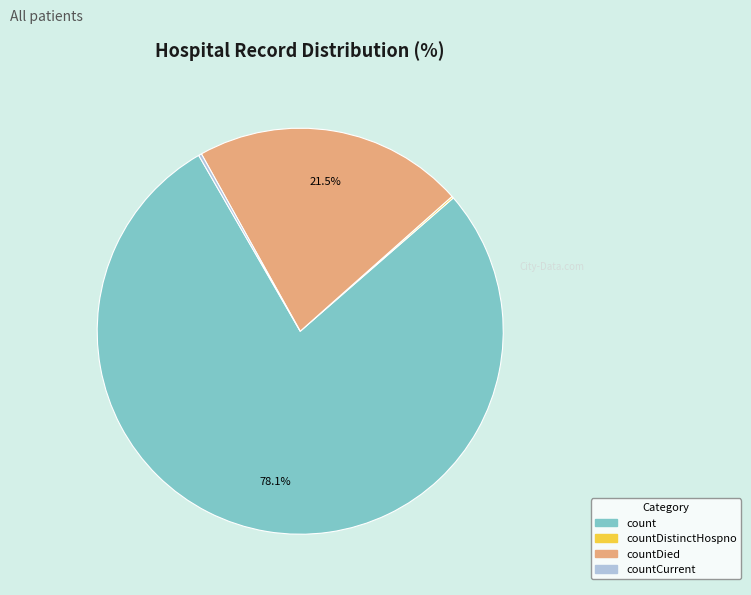

Is there a majority slice in this chart?

Yes